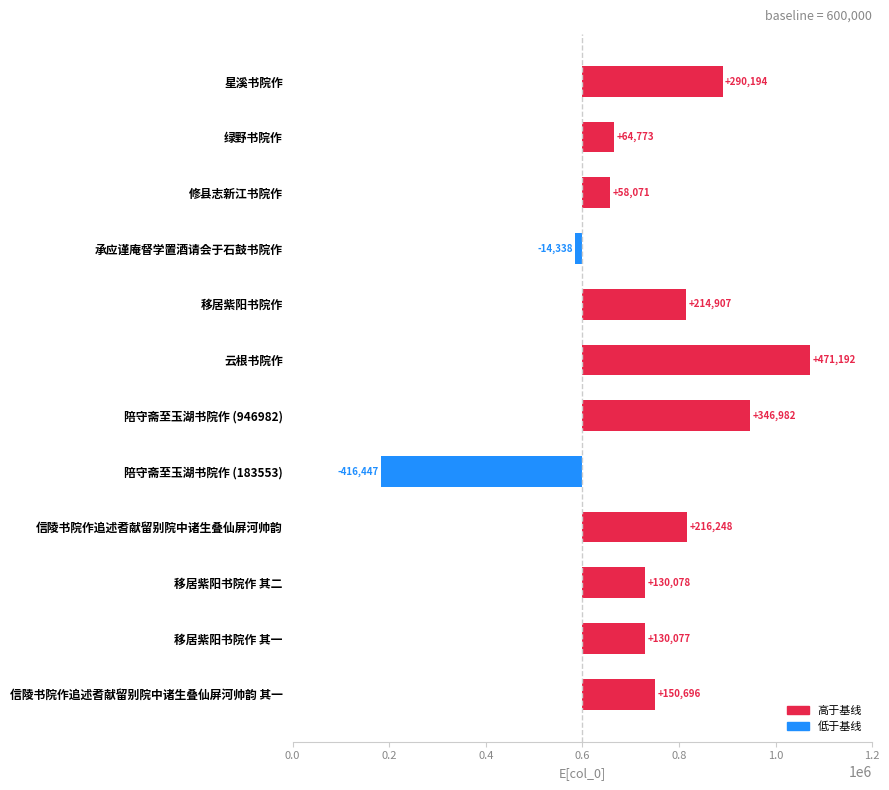

How many values are above zero?

10